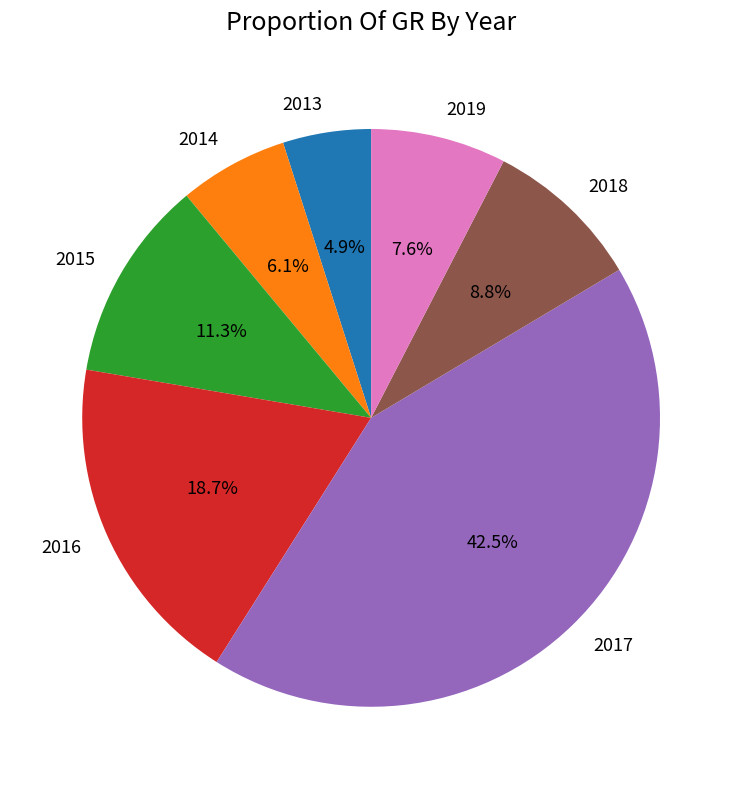

Which slice is the largest?

2017